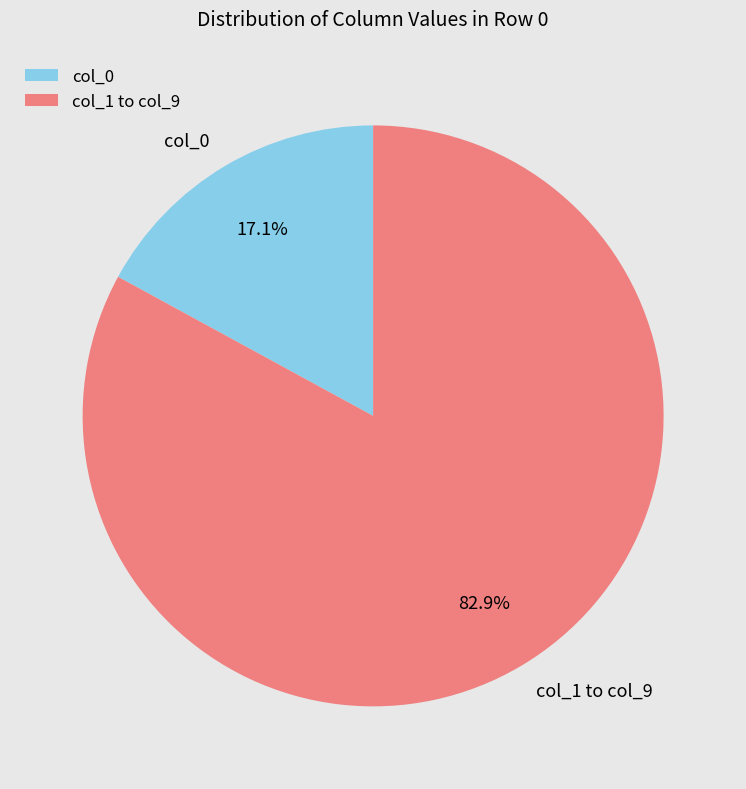

What percentage do col_0 and col_1 to col_9 together represent?

100.0%